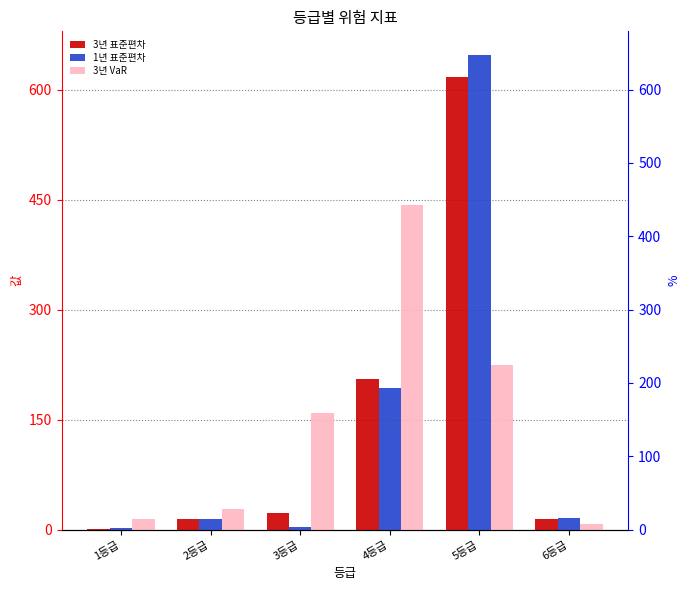

Reading right to left, what are all the values shown in this chart?

3년 표준편차: 6등급=15	5등급=617	4등급=206	3등급=23	2등급=14	1등급=1
1년 표준편차: 6등급=16	5등급=647	4등급=193	3등급=4	2등급=14	1등급=2
3년 VaR: 6등급=8	5등급=225	4등급=442	3등급=159	2등급=28	1등급=14